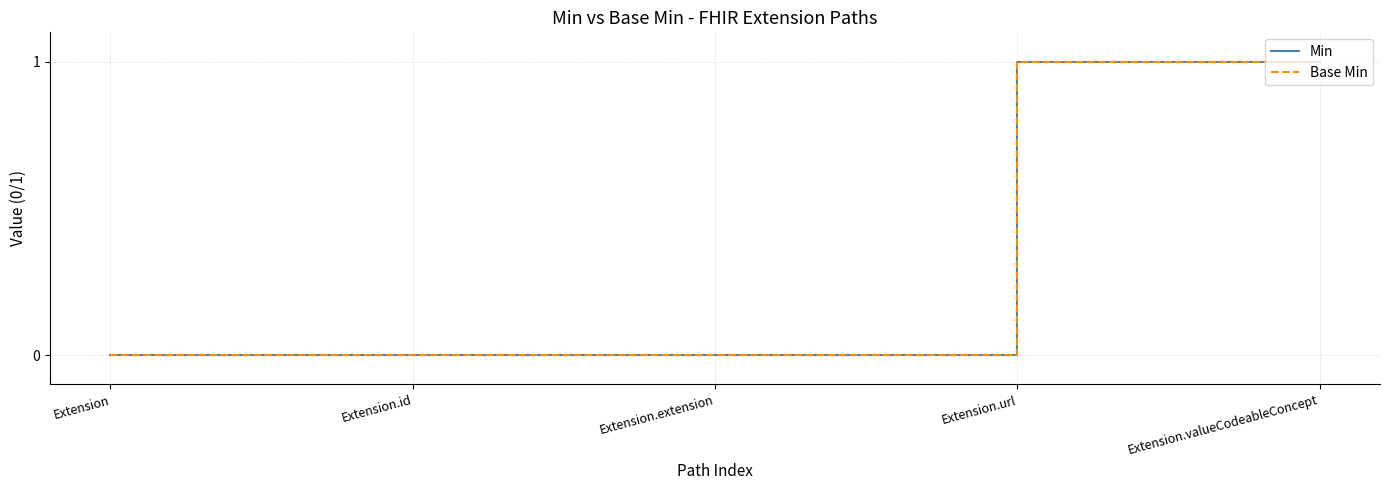

Is it true that Min equals -1 at Extension.extension?

False